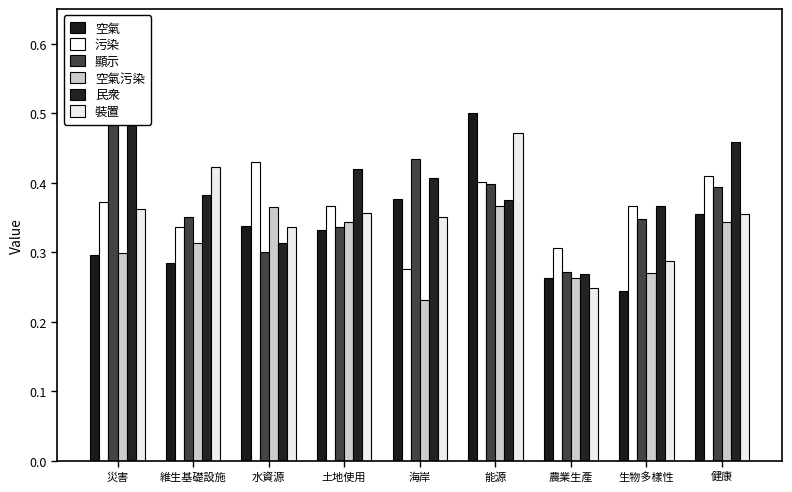

What is the label of the 3rd bar from the left?

水資源